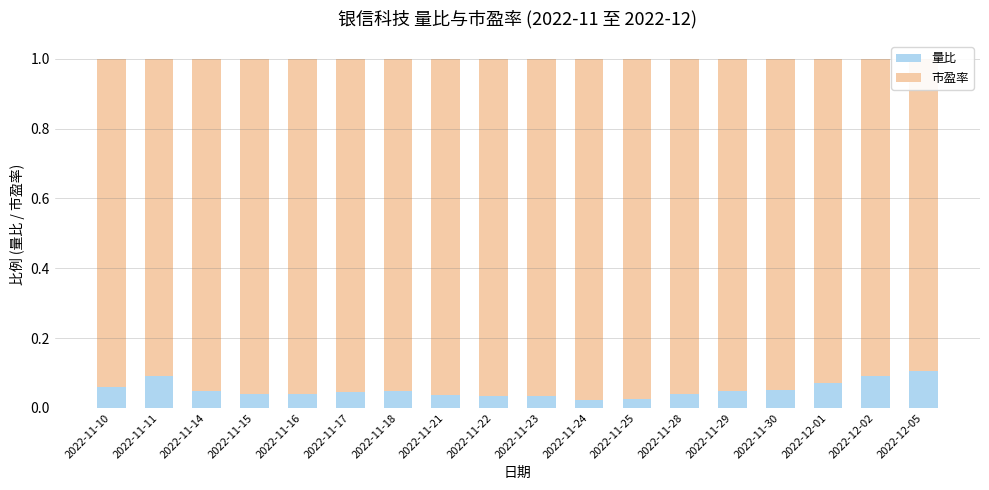

Is the value of 量比 at 2022-11-22 greater than the value of 市盈率 at 2022-11-23?

No